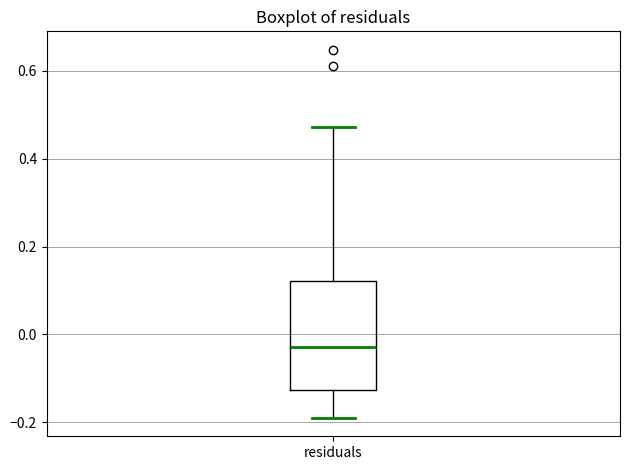

Read this box plot against the y-axis: the position of the median line, the range covered by the box, and the ends of both whiskers. The values are not printed on the chart, so give them approximately, as read against the axis.

median -0.02, box -0.12 to 0.12, whiskers -0.20 to 0.48